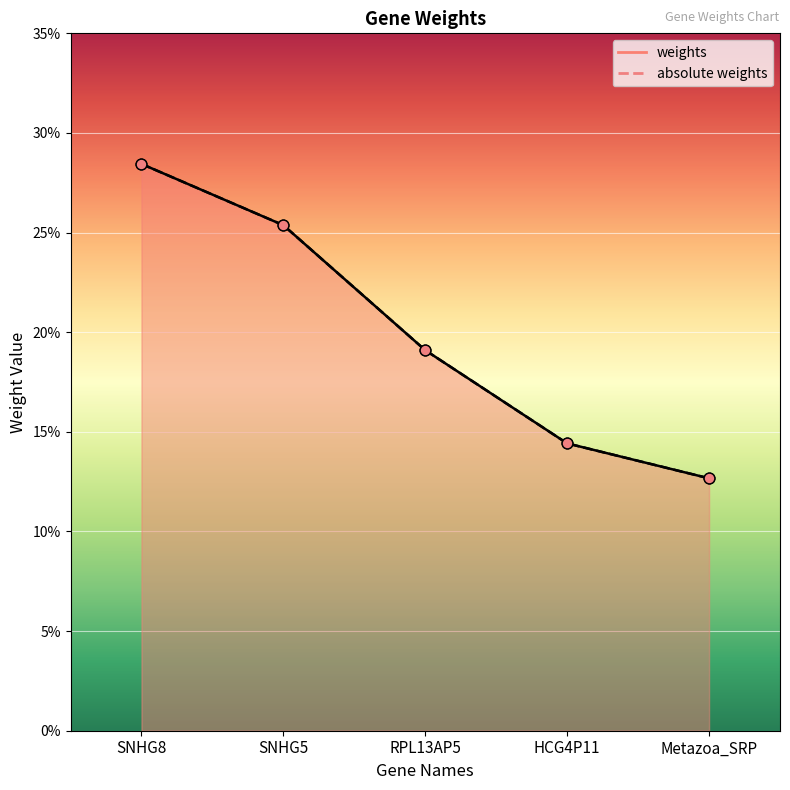

What are all the series names shown in the legend?

weights, absolute weights